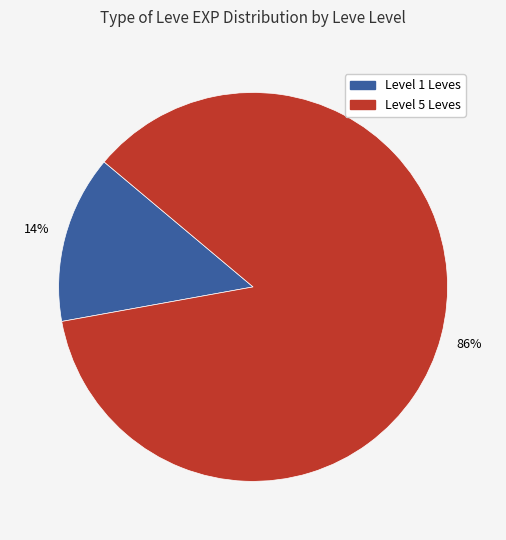

Is there any slice that represents more than half of the pie?

Yes